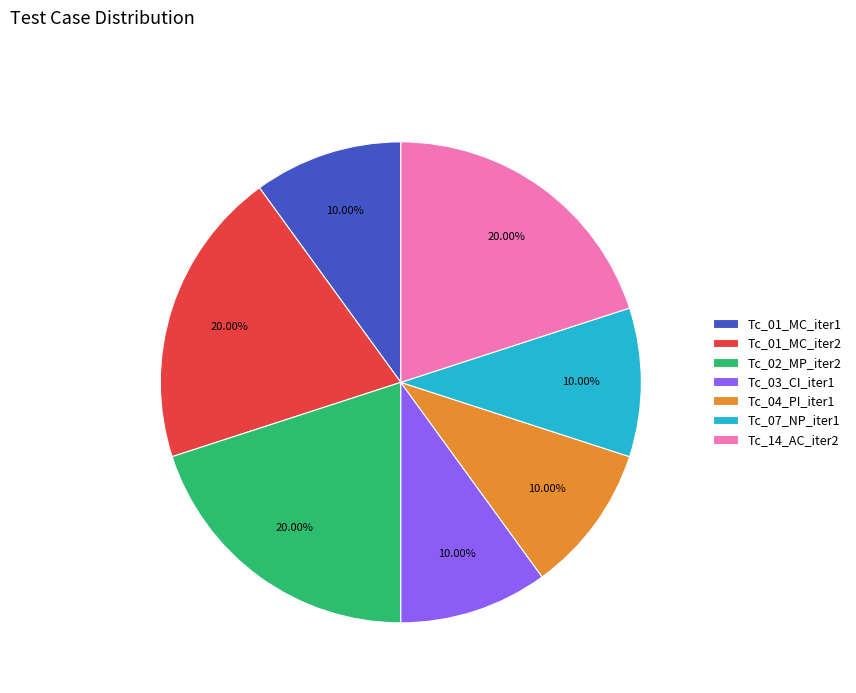

Does any single category account for the majority?

No